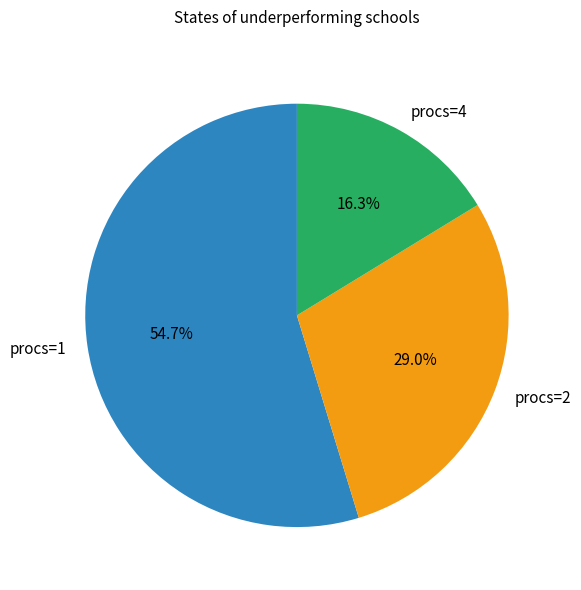

Rank the categories by value from lowest to highest.

procs=4, procs=2, procs=1